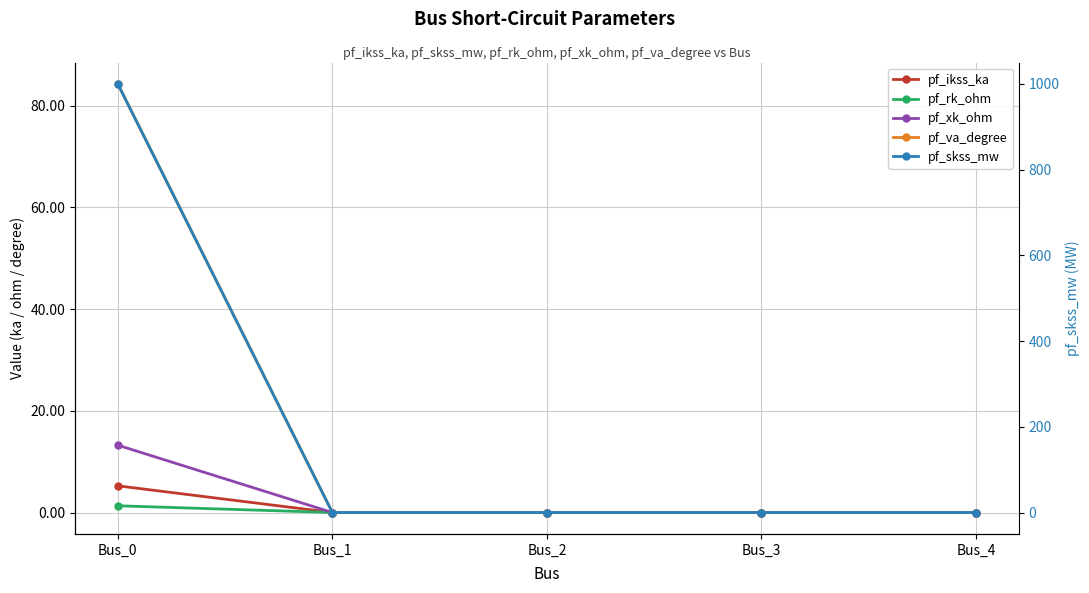

Reading left to right, what are all the values shown in this chart?

pf_ikss_ka: 5.2	0.0	0.0	0.0	0.0
pf_rk_ohm: 1.3	0.0	0.0	0.0	0.0
pf_xk_ohm: 13.2	0.0	0.0	0.0	0.0
pf_va_degree: 84.3	0.0	0.0	0.0	0.0
pf_skss_mw: 1000.0	0.0	0.0	0.0	0.0